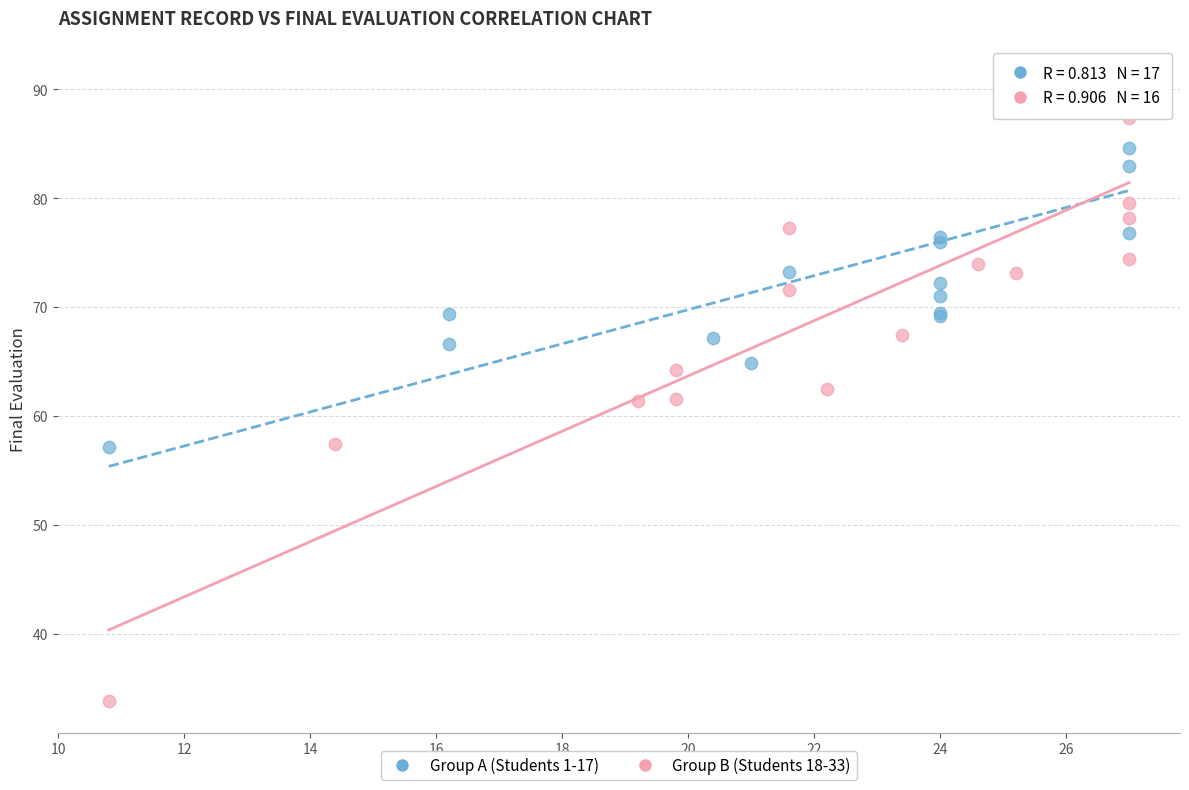

Which series reaches the minimum Y coordinate?

Group B (Students 18-33)